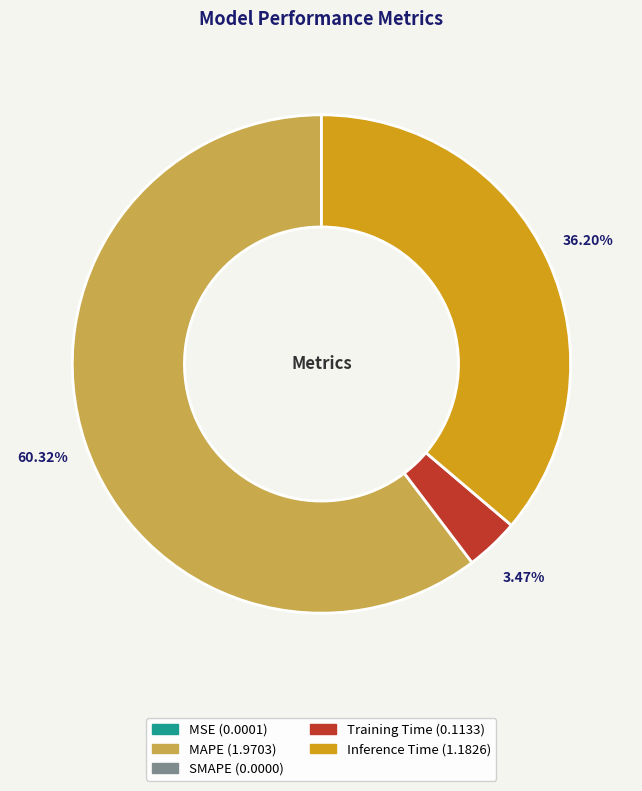

Is there any slice that represents more than half of the pie?

Yes